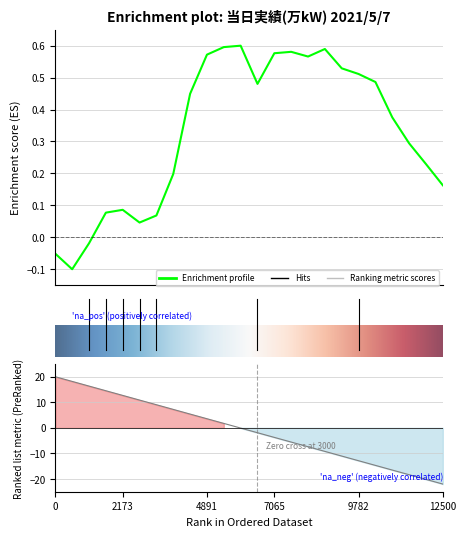

Is this an area chart (filled region under the line)?

No